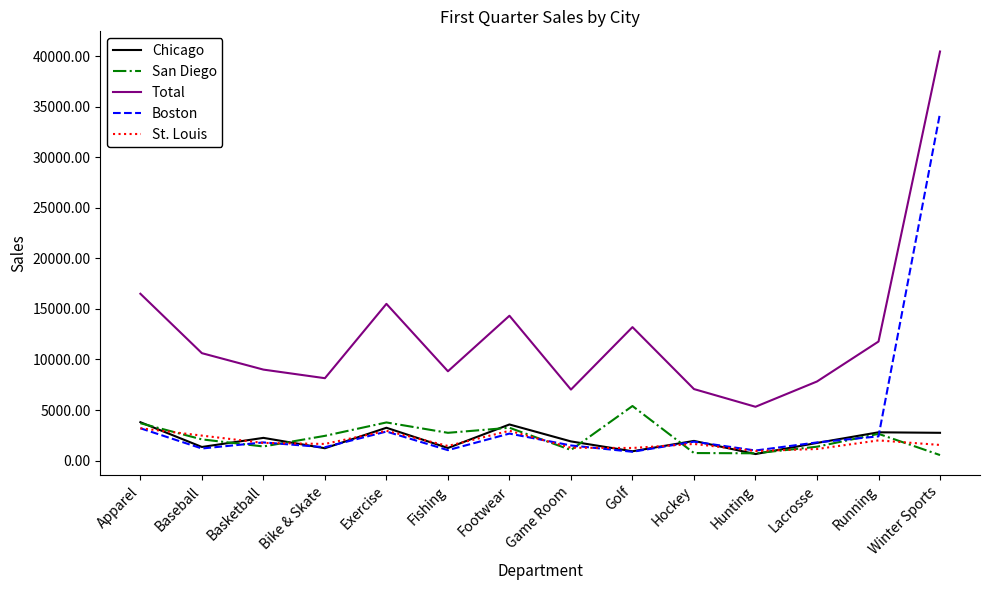

Where is the first local maximum for St. Louis?

Exercise